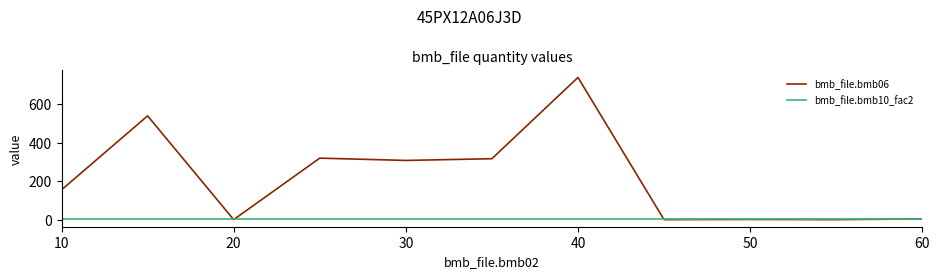

Which series has the largest total across all categories?

bmb_file.bmb06